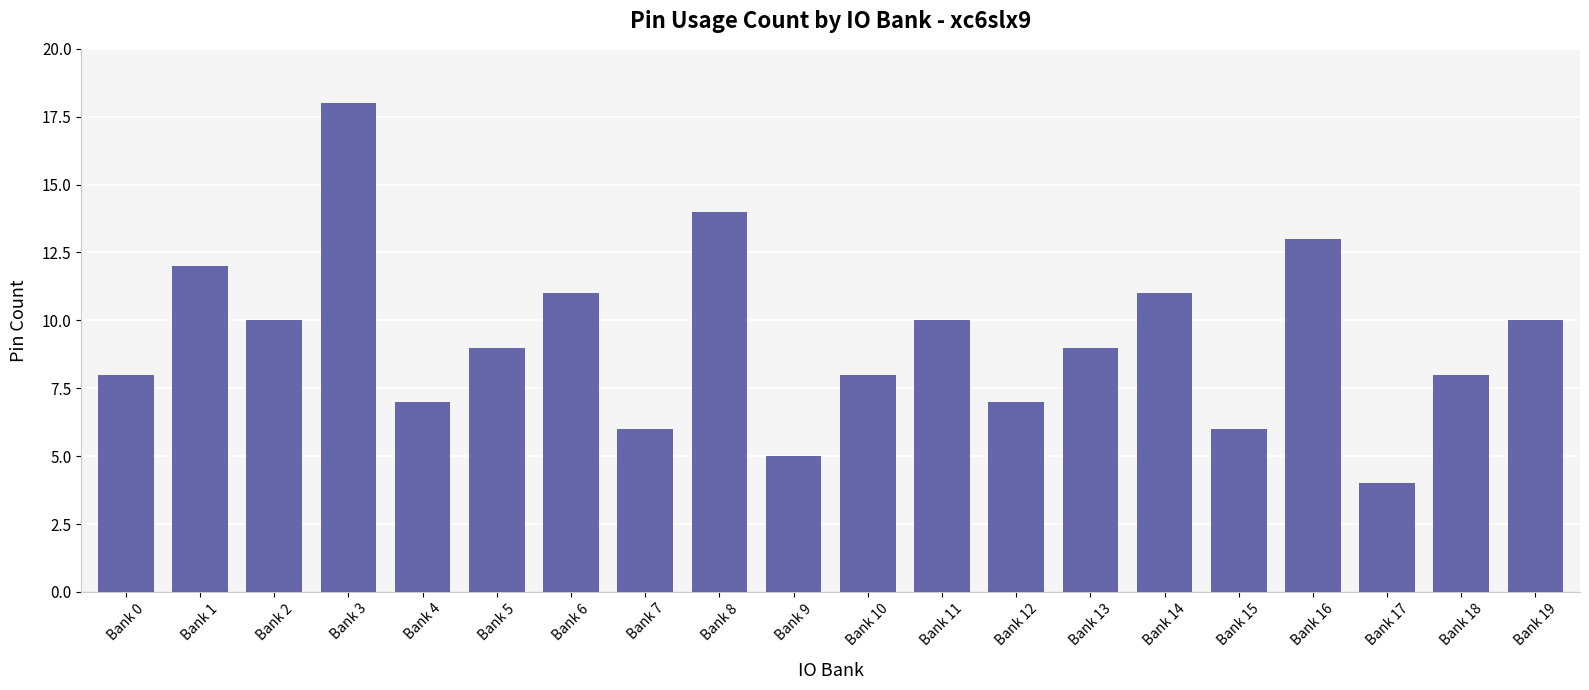

What is the difference between the maximum and second lowest values?

13